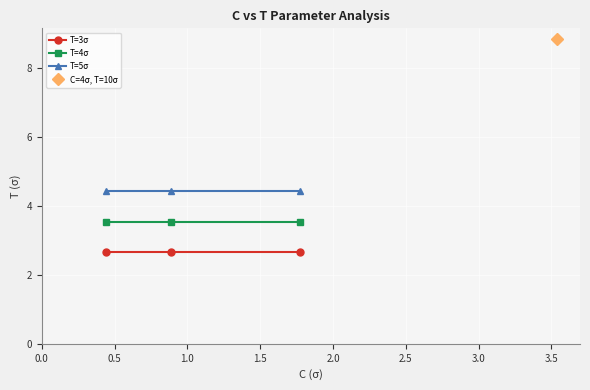

What is the value of the T=4σ point at the 1st from the left?

3.5